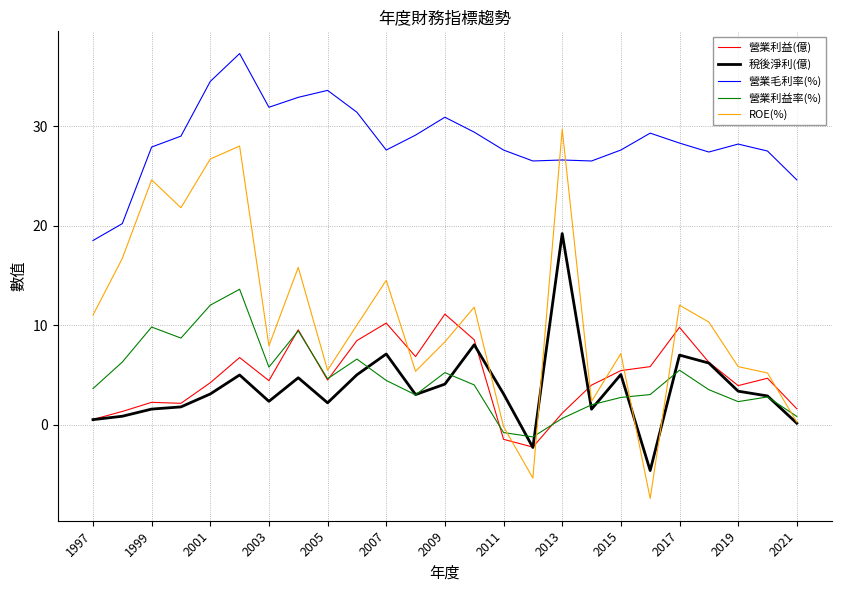

List the series in order of their peak value, lowest first.

營業利益(億), 營業利益率(%), 稅後淨利(億), ROE(%), 營業毛利率(%)